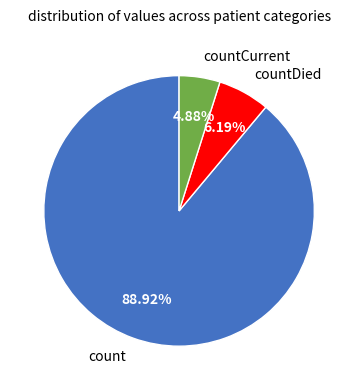

What percentage is the countCurrent slice, to the nearest percent?

5%